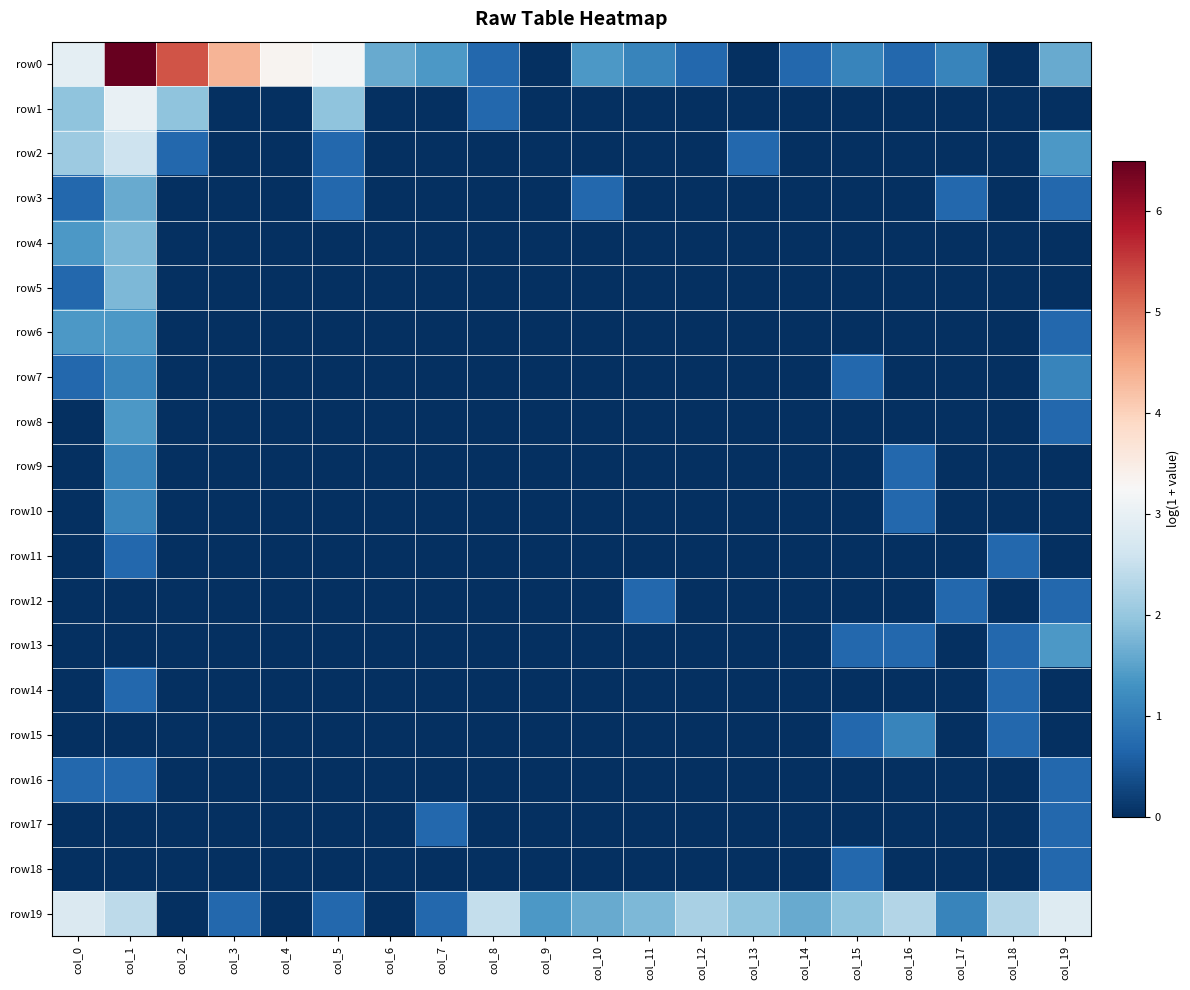

At how many categories does at least one series exceed 3?

5